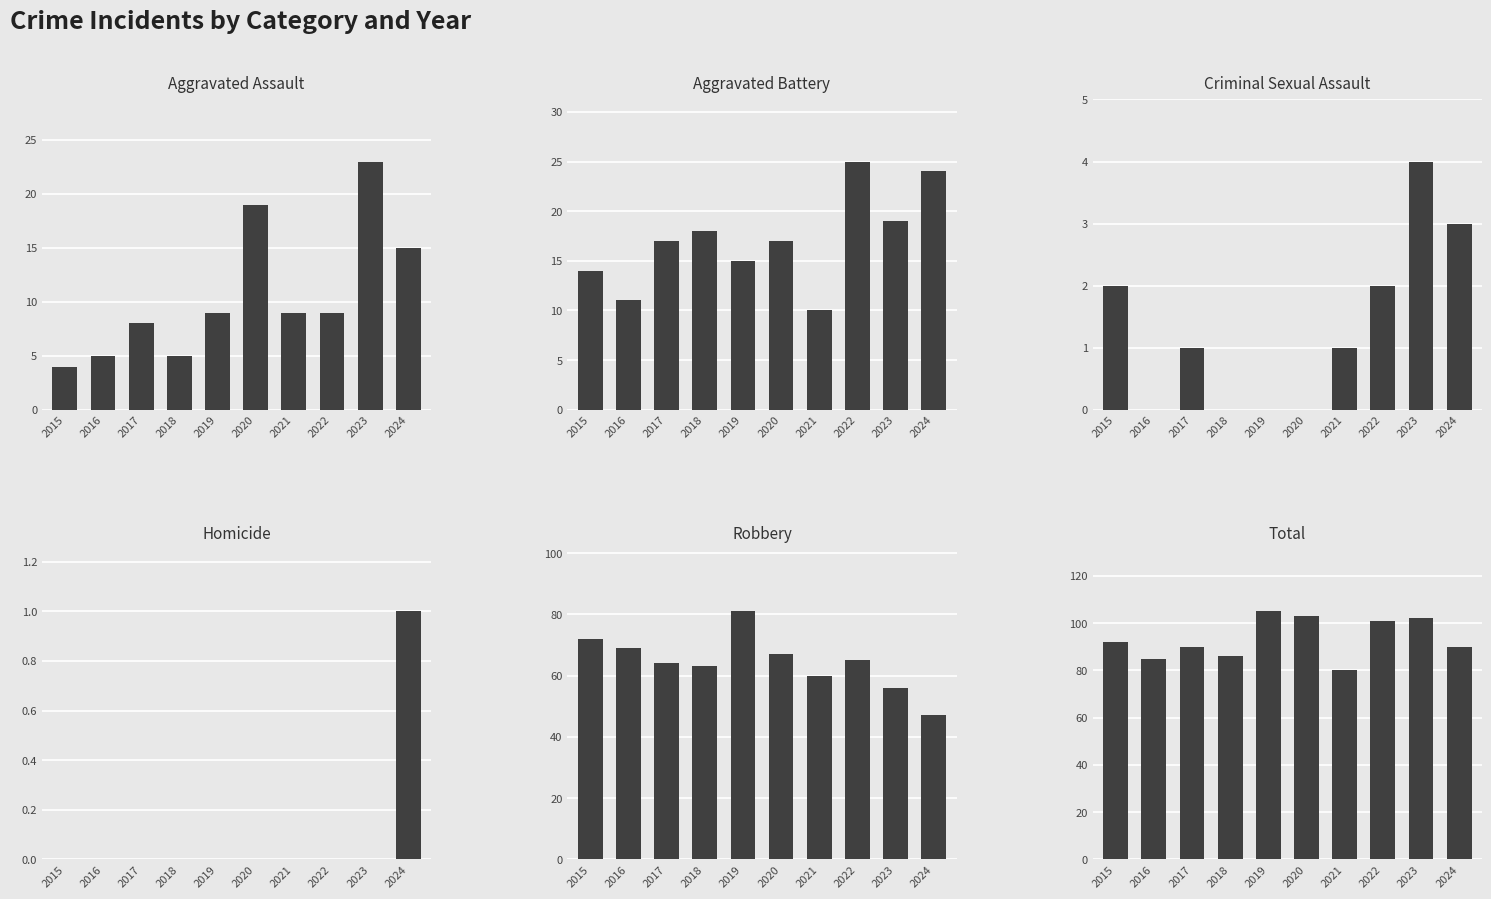

How many data points does each series have?

10